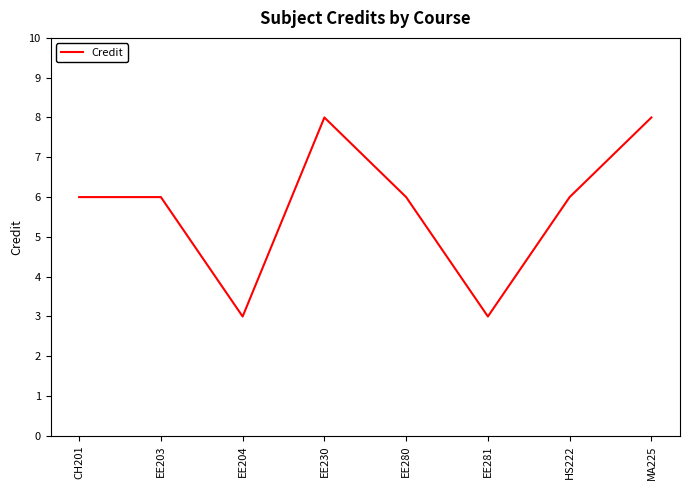

The chart shows a value of 6 at EE203. True or false?

True